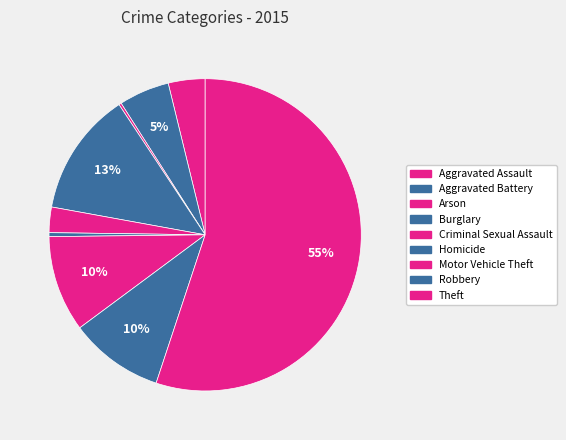

What percentage do Theft and Burglary together represent?

67.9%